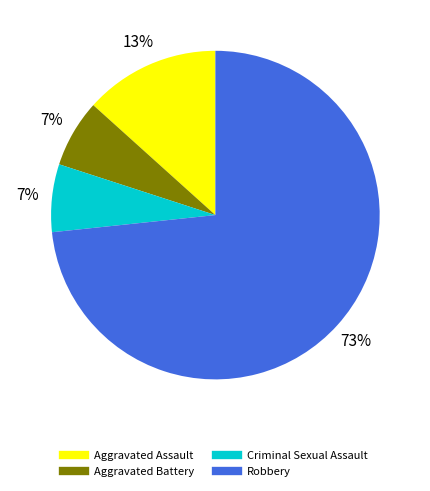

Is it true that Criminal Sexual Assault is 13% of the pie?

False